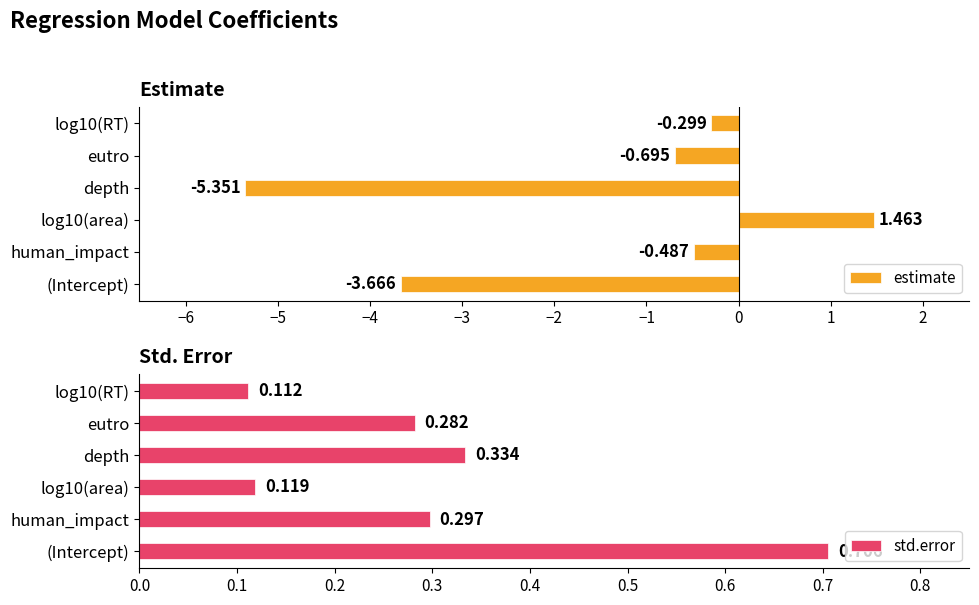

At which label is estimate closest to -1?

eutro